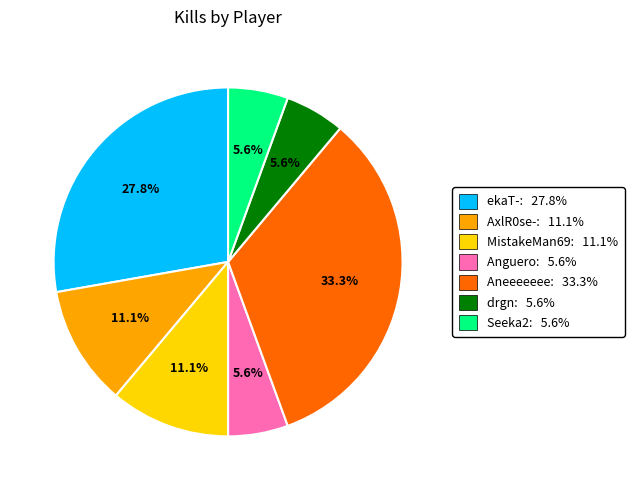

Which category has the biggest portion of the pie?

Aneeeeeee